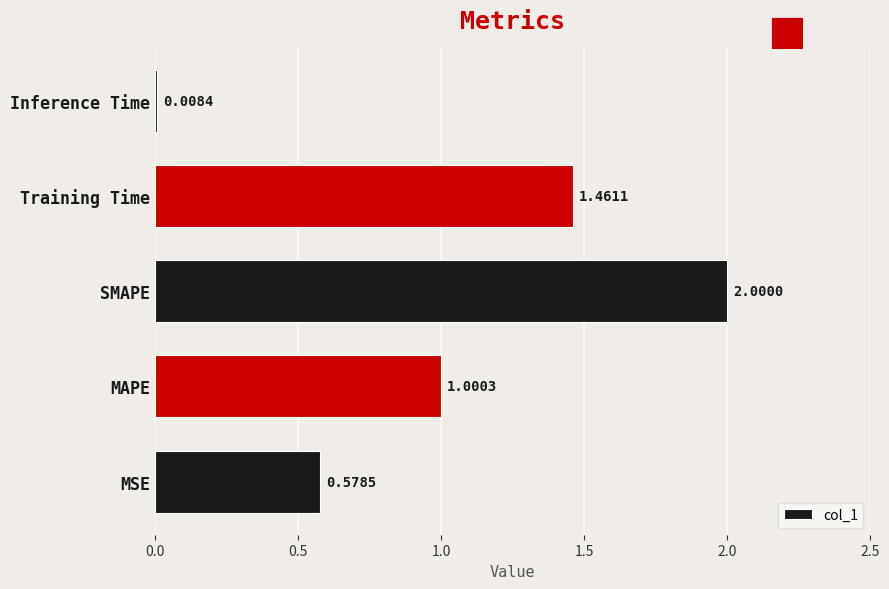

At which category does the chart reach its minimum across all series?

Inference Time